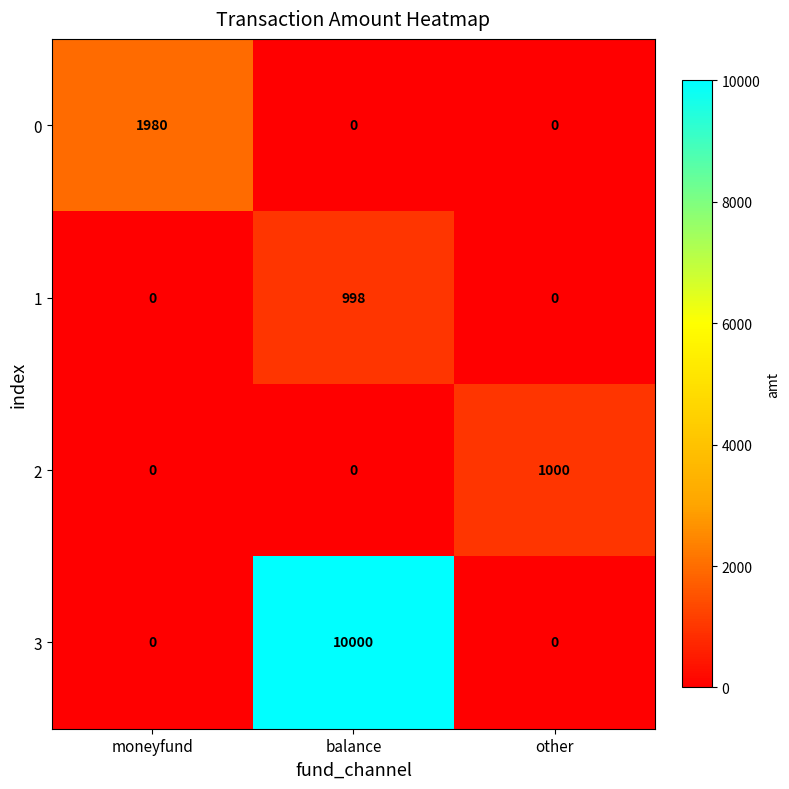

At how many categories does at least one series exceed 2320?

1